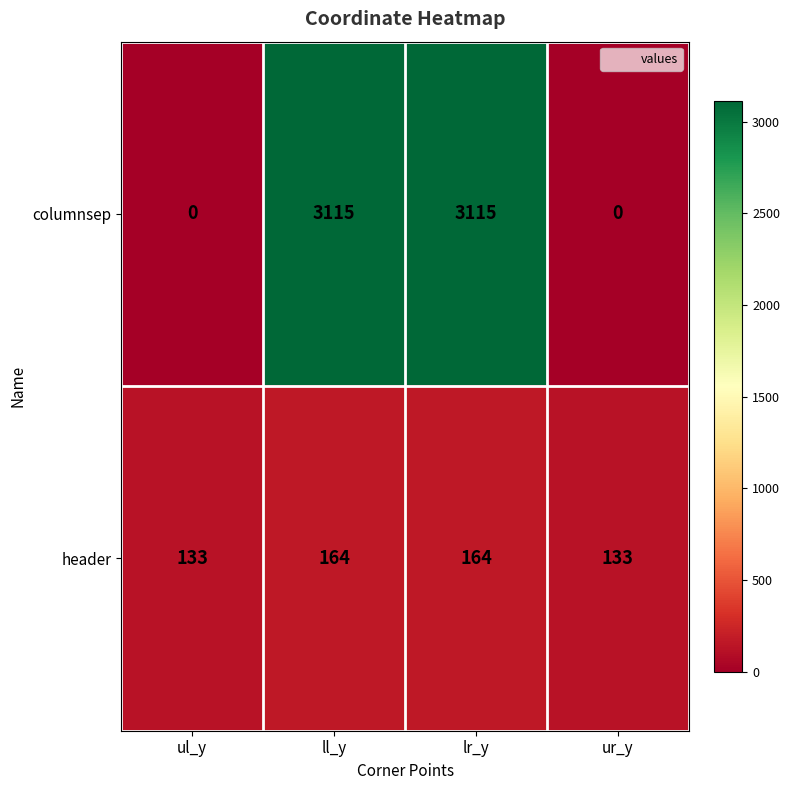

At how many categories does at least one series exceed 3009?

2